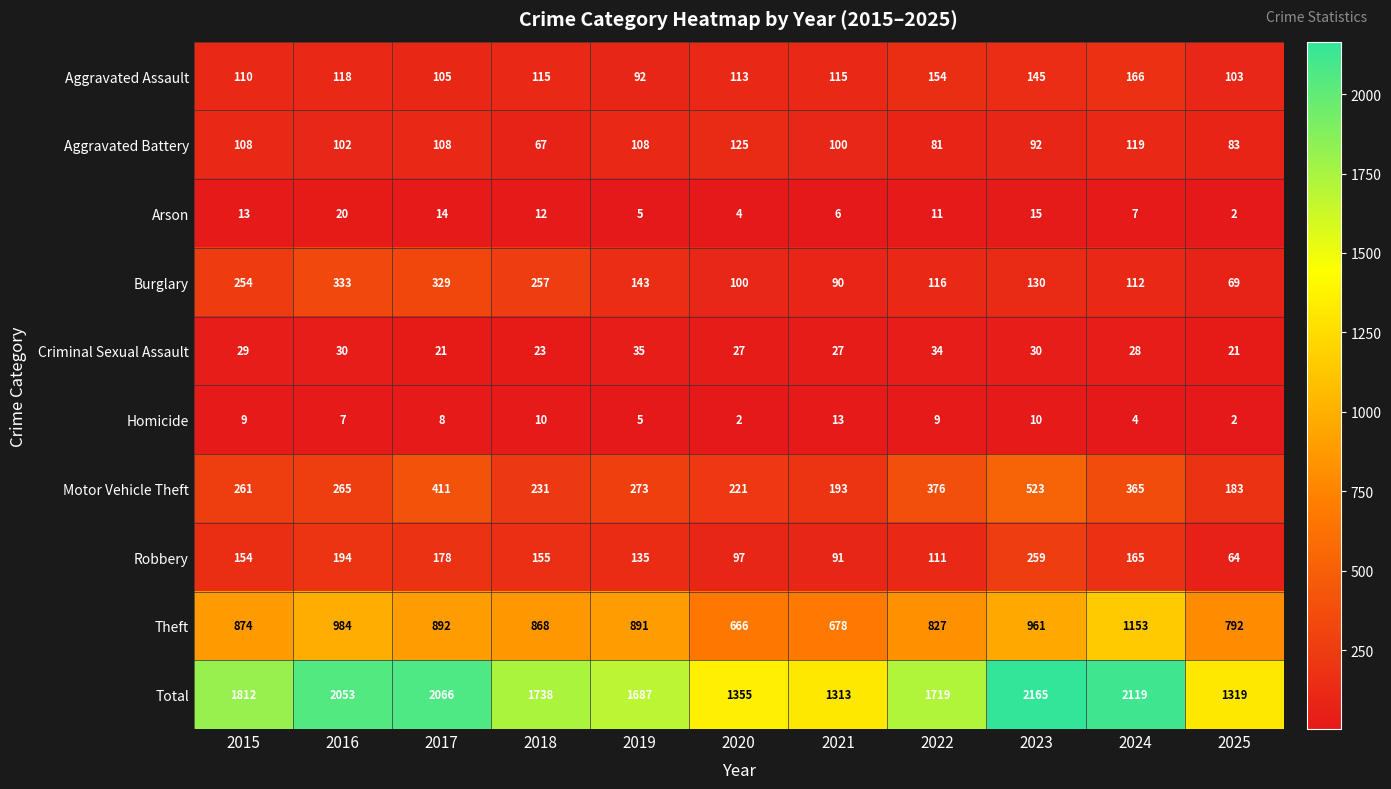

Is it true that Theft equals 439 at 2015?

False